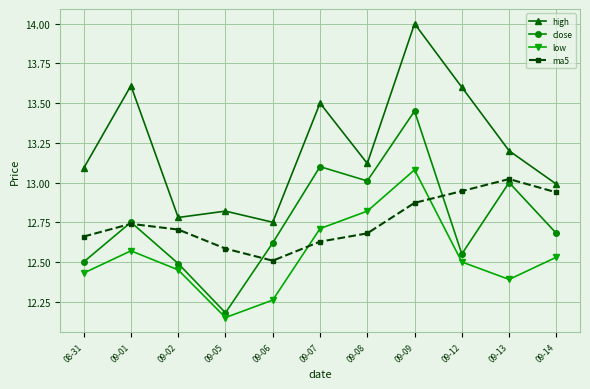

Does the chart display data point markers on the line(s)?

Yes